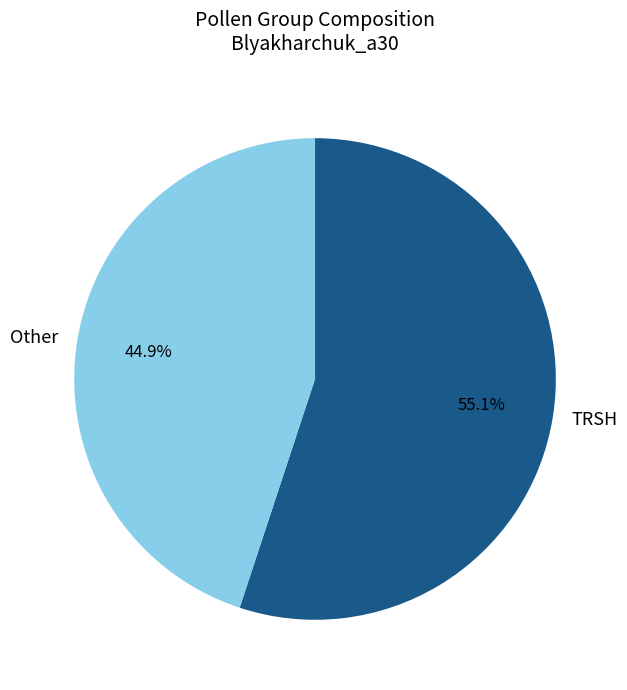

Is the sum of Other and TRSH greater than half?

Yes